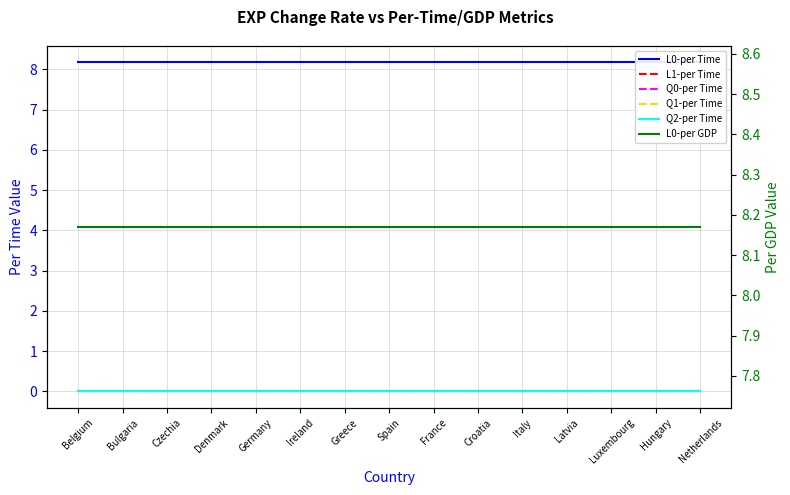

Reading left to right, extract all data points from this chart.

L0-per Time: Belgium=8.2	Bulgaria=8.2	Czechia=8.2	Denmark=8.2	Germany=8.2	Ireland=8.2	Greece=8.2	Spain=8.2	France=8.2	Croatia=8.2	Italy=8.2	Latvia=8.2	Luxembourg=8.2	Hungary=8.2	Netherlands=8.2
L1-per Time: Belgium=0.0	Bulgaria=0.0	Czechia=0.0	Denmark=0.0	Germany=0.0	Ireland=0.0	Greece=0.0	Spain=0.0	France=0.0	Croatia=0.0	Italy=0.0	Latvia=0.0	Luxembourg=0.0	Hungary=0.0	Netherlands=0.0
Q0-per Time: Belgium=0.0	Bulgaria=0.0	Czechia=0.0	Denmark=0.0	Germany=0.0	Ireland=0.0	Greece=0.0	Spain=0.0	France=0.0	Croatia=0.0	Italy=0.0	Latvia=0.0	Luxembourg=0.0	Hungary=0.0	Netherlands=0.0
Q1-per Time: Belgium=0.0	Bulgaria=0.0	Czechia=0.0	Denmark=0.0	Germany=0.0	Ireland=0.0	Greece=0.0	Spain=0.0	France=0.0	Croatia=0.0	Italy=0.0	Latvia=0.0	Luxembourg=0.0	Hungary=0.0	Netherlands=0.0
Q2-per Time: Belgium=0.0	Bulgaria=0.0	Czechia=0.0	Denmark=0.0	Germany=0.0	Ireland=0.0	Greece=0.0	Spain=0.0	France=0.0	Croatia=0.0	Italy=0.0	Latvia=0.0	Luxembourg=0.0	Hungary=0.0	Netherlands=0.0
L0-per GDP: Belgium=8.2	Bulgaria=8.2	Czechia=8.2	Denmark=8.2	Germany=8.2	Ireland=8.2	Greece=8.2	Spain=8.2	France=8.2	Croatia=8.2	Italy=8.2	Latvia=8.2	Luxembourg=8.2	Hungary=8.2	Netherlands=8.2